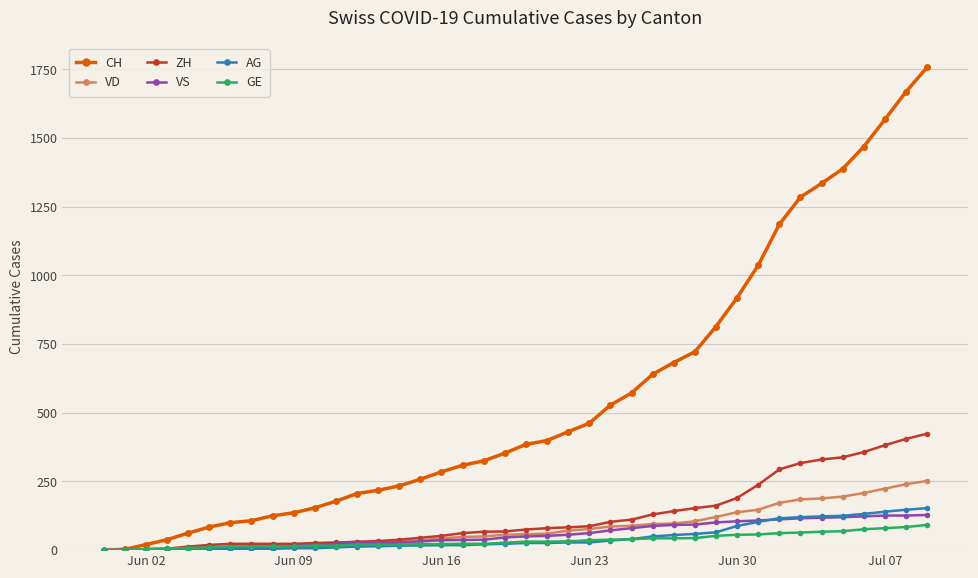

Which series has the largest total across all categories?

CH